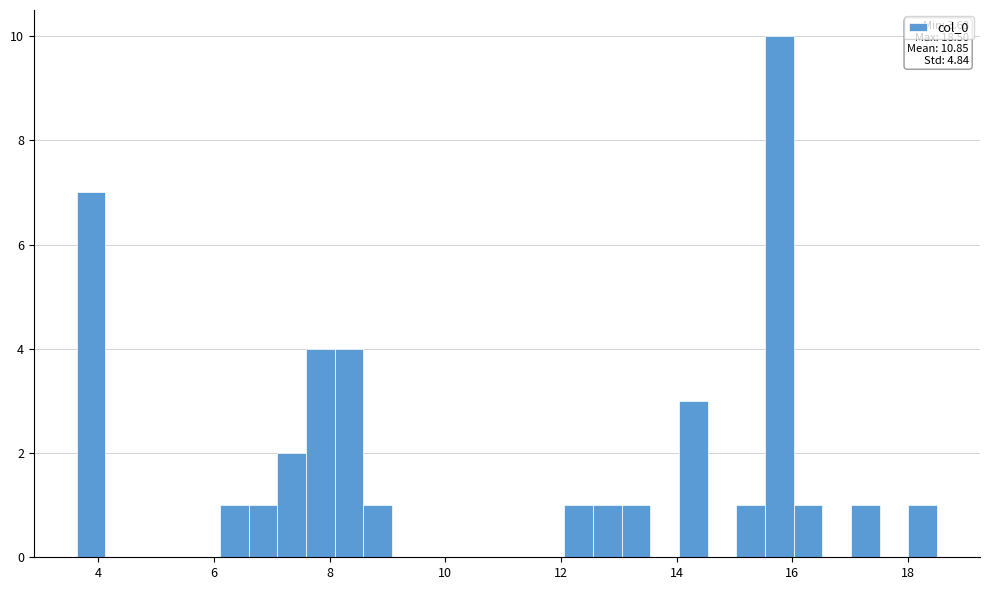

Read against the x-axis, roughly where is the centre of the tallest bar?

15.8